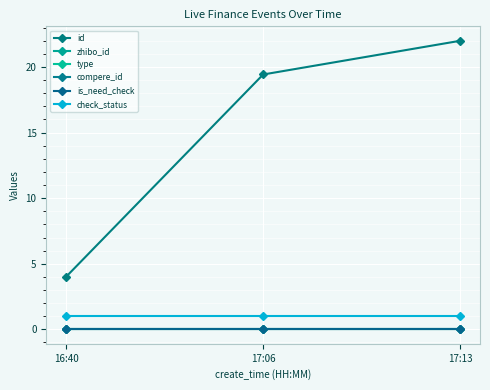

The type series shows 0.0 at 16:40. True or false?

True